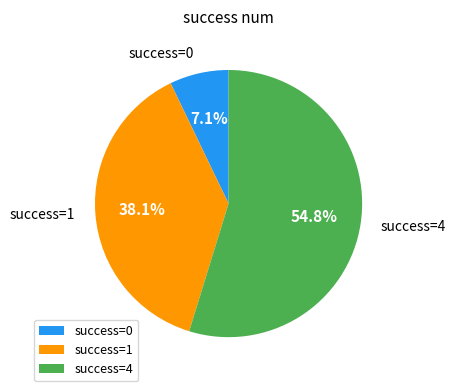

Is there a majority slice in this chart?

Yes